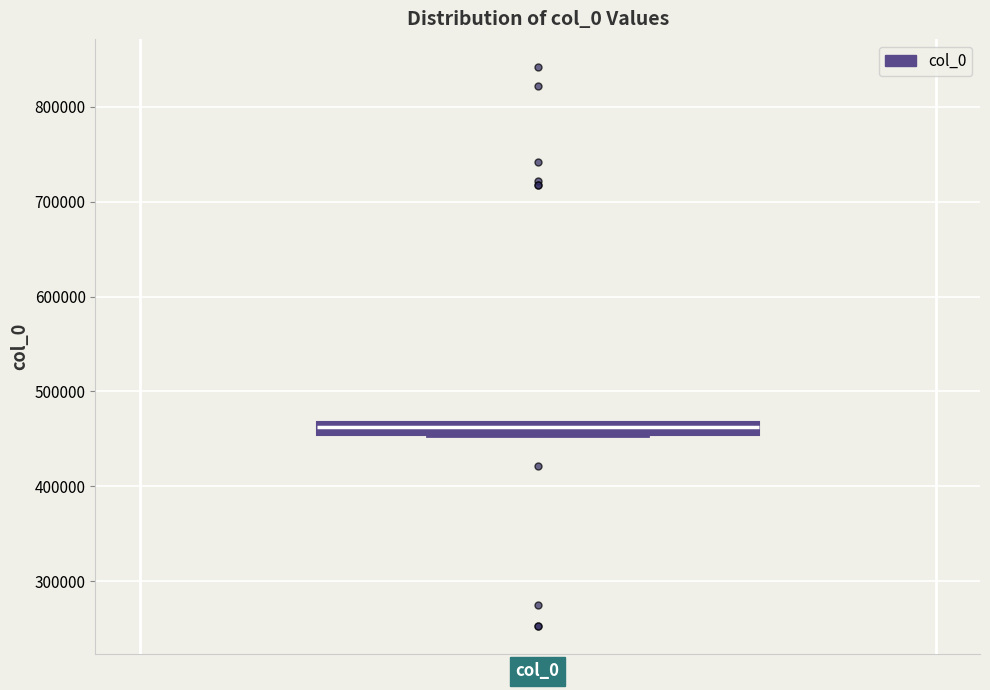

Where is the lower edge of the box for col_0 on the y-axis? The values are not printed on the chart, so give them approximately, as read against the axis.

450000